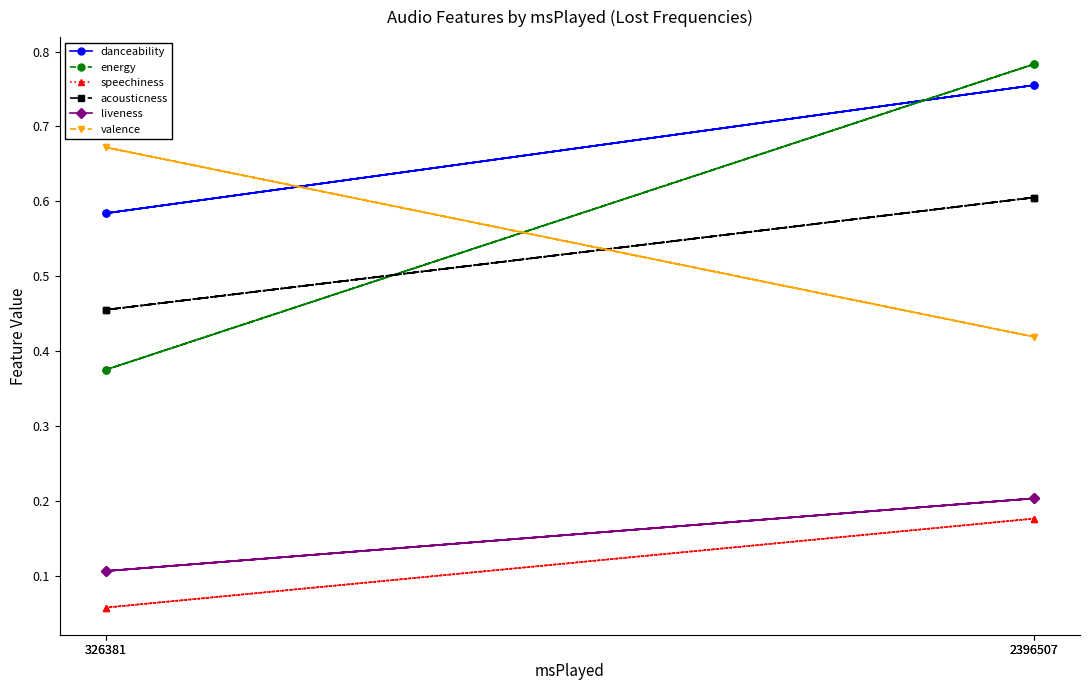

Rank the series by their maximum value, from lowest to highest.

speechiness, liveness, acousticness, valence, danceability, energy